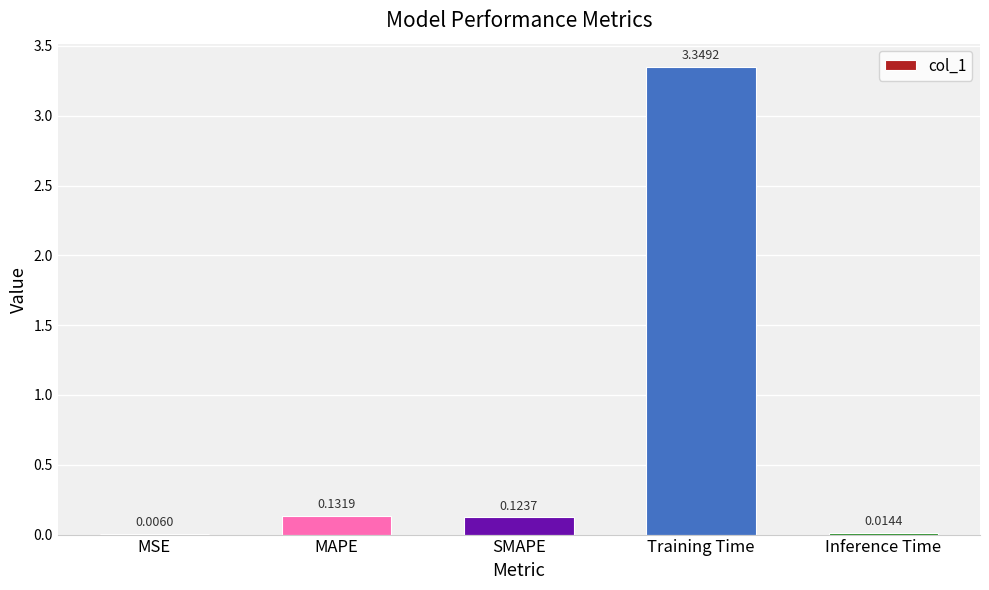

Where is the data nearest to the value 1?

MAPE